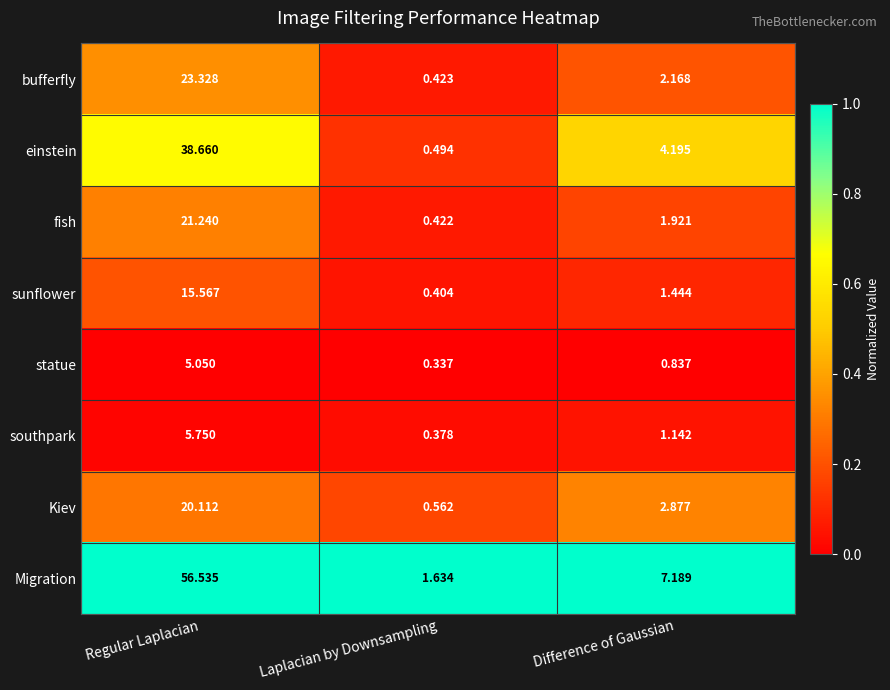

Which label corresponds to the smallest value in the chart?

Laplacian by Downsampling